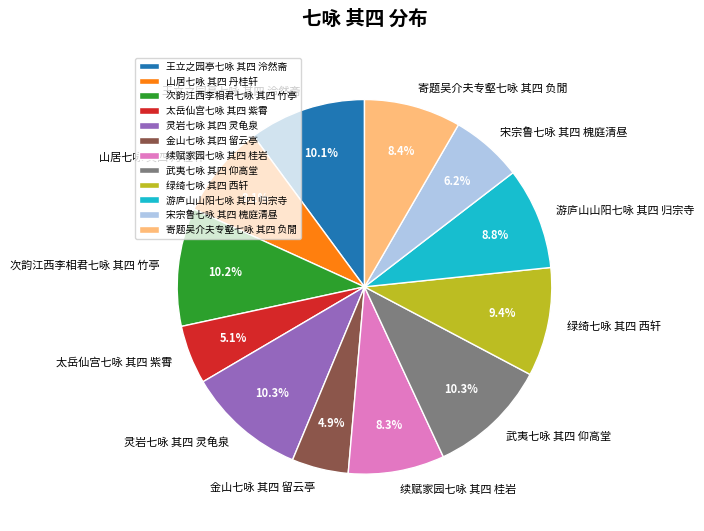

To the nearest percent, what portion does 太岳仙宫七咏 其四 紫霄 represent?

5%